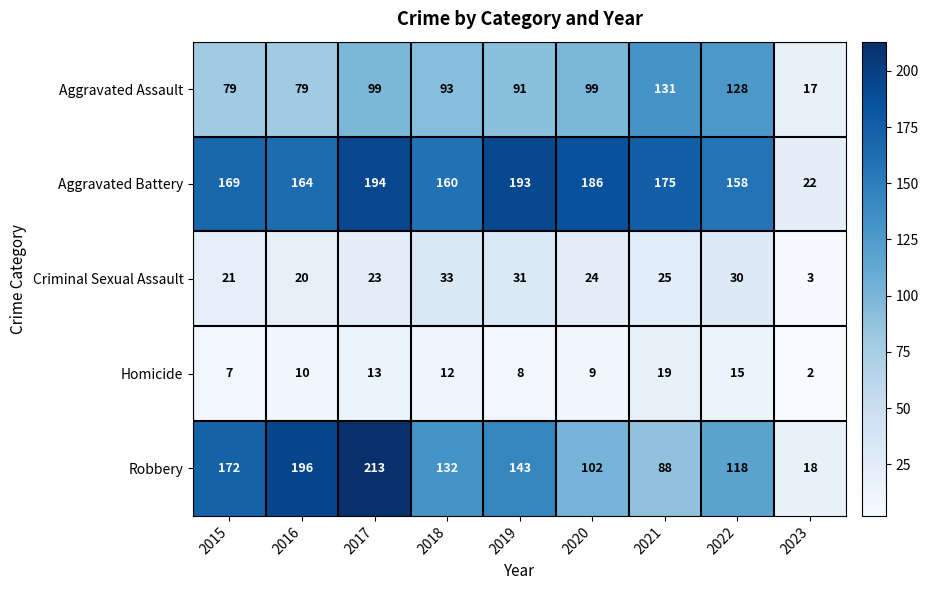

What is the total value across all series at 2019?

466